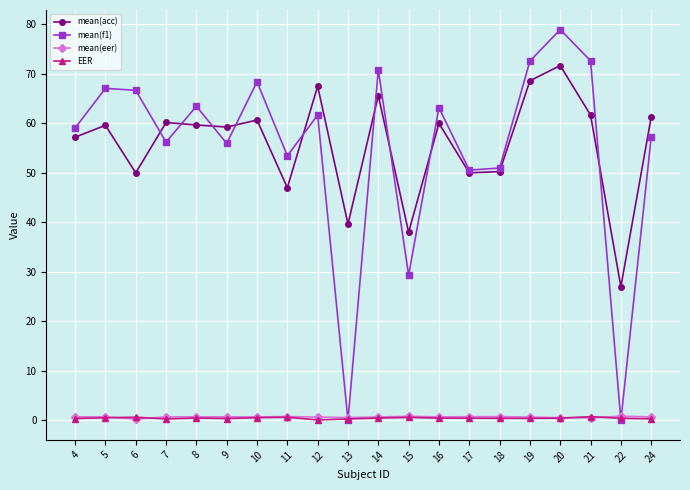

What is the greatest value displayed?

79.0